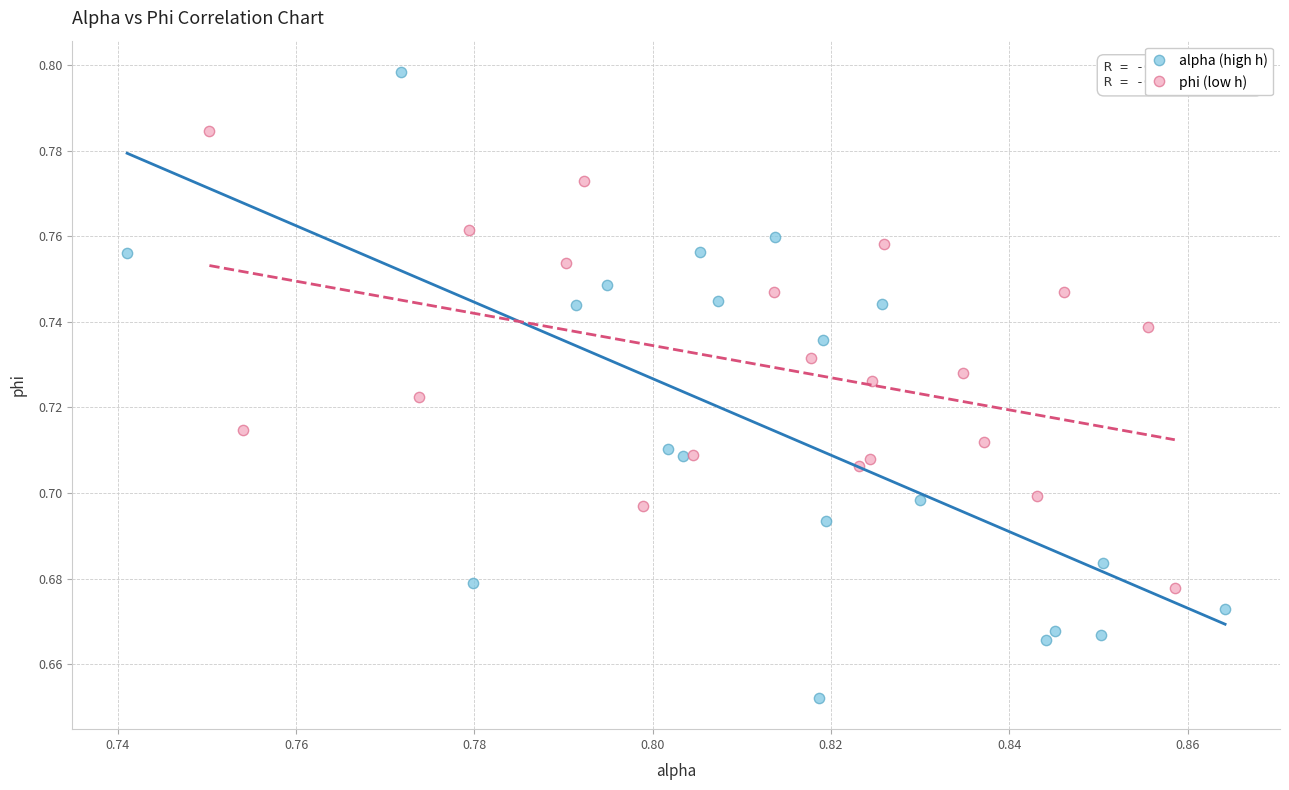

Which series has the widest spread of Y values?

alpha (high h)